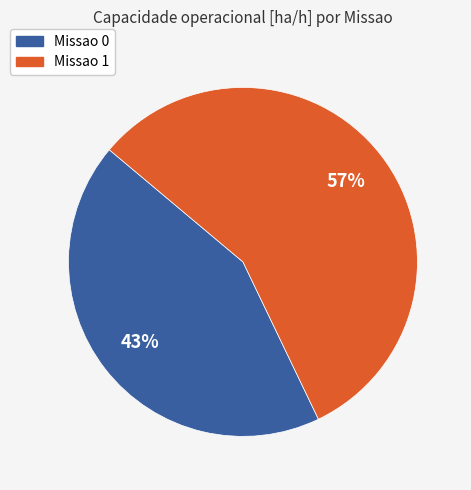

Count the number of slices in the pie.

2